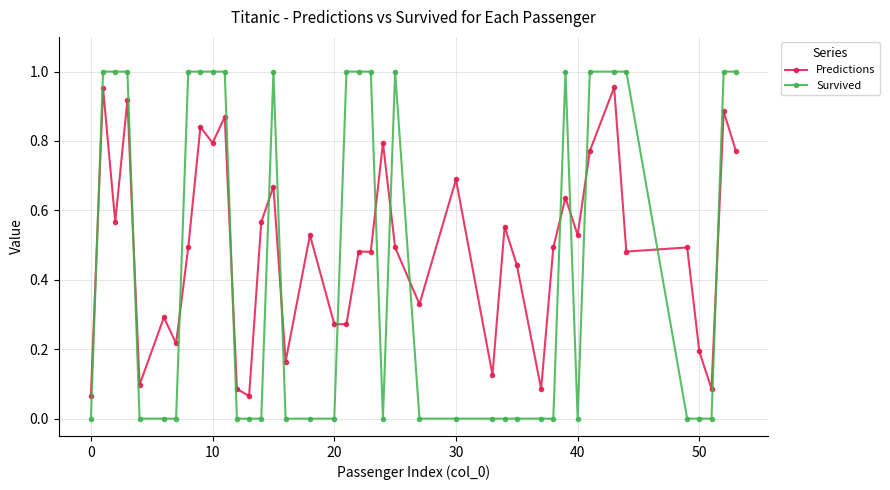

True or false: Survived has more than 2 interior local peaks.

True